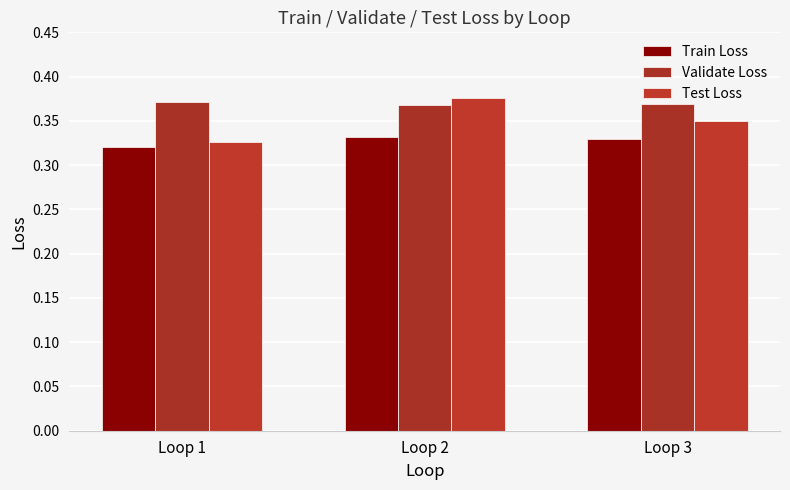

Which category has the lowest value in the Test Loss series?

Loop 1